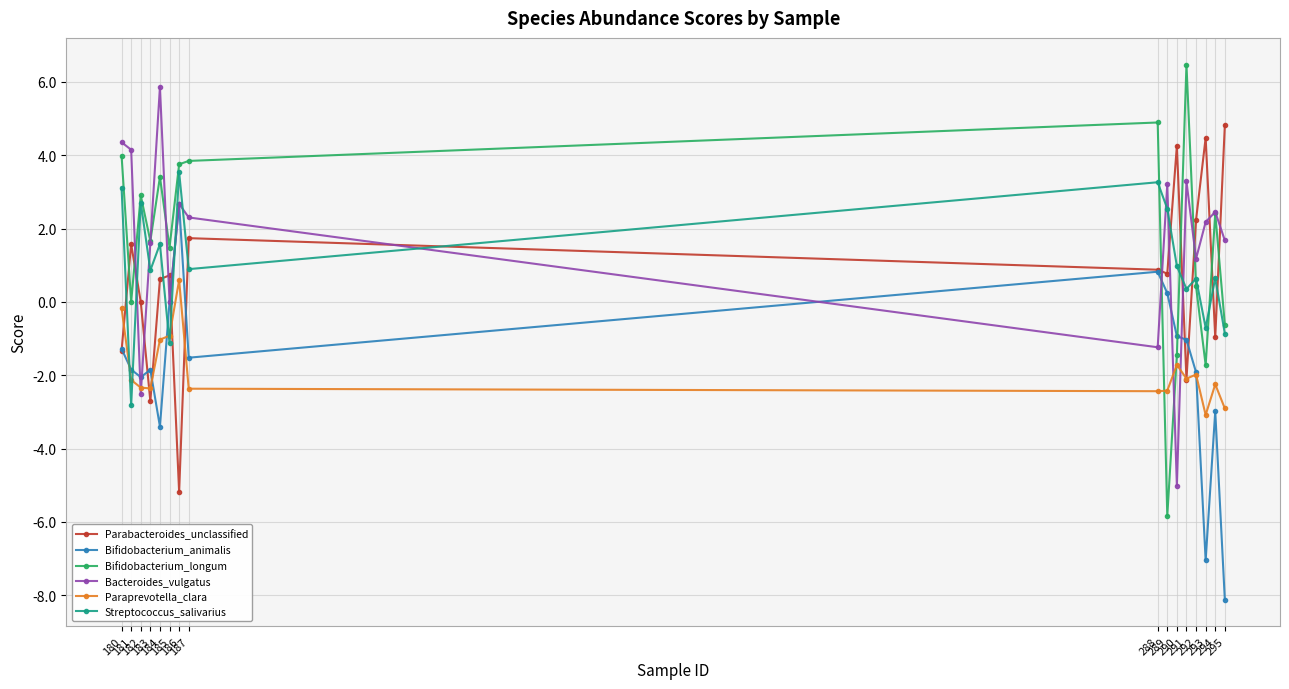

The Bacteroides_vulgatus series shows 3.2 at 289. True or false?

True